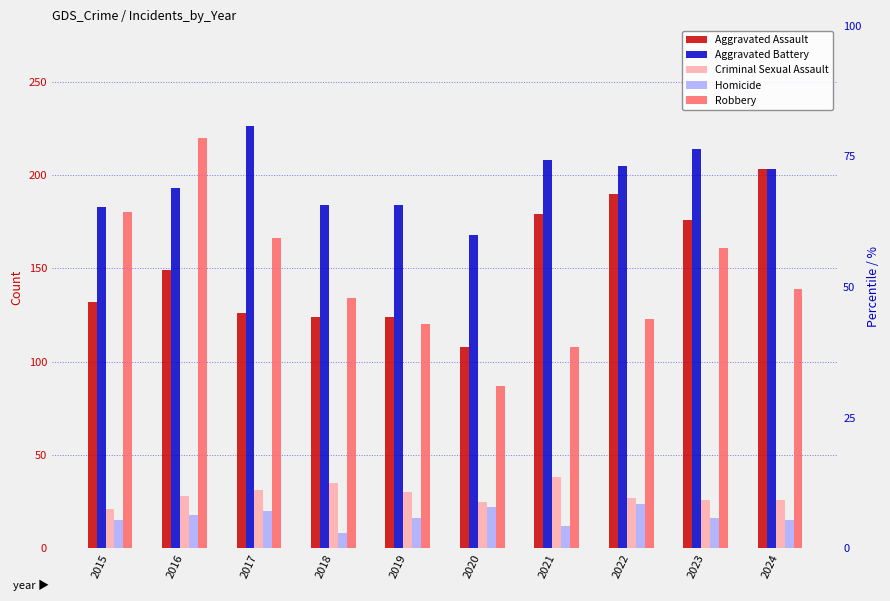

What is the difference between the second highest and minimum values in the Aggravated Assault series?

82